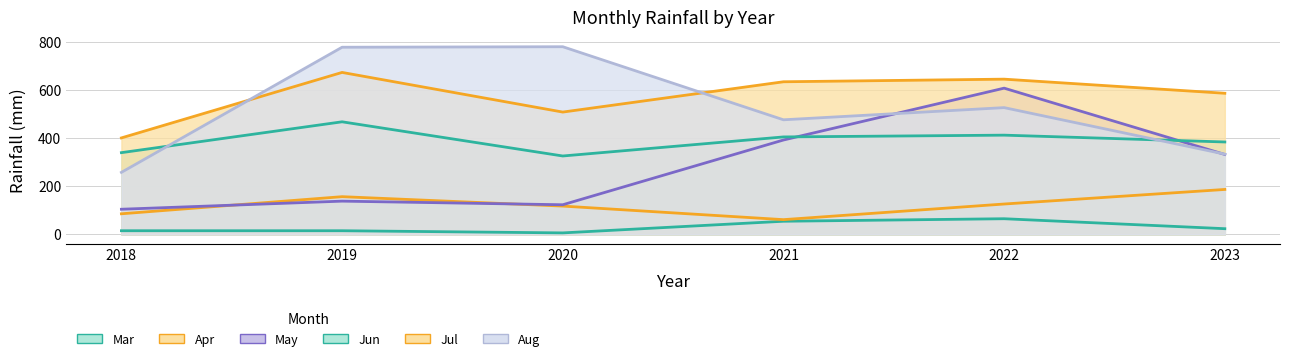

Count the number of categories in the chart.

6